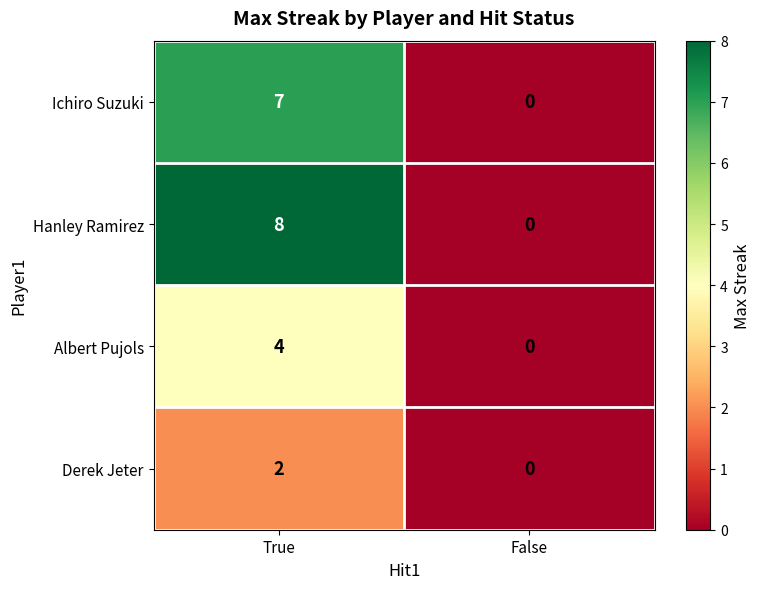

What is the maximum value for Ichiro Suzuki?

7